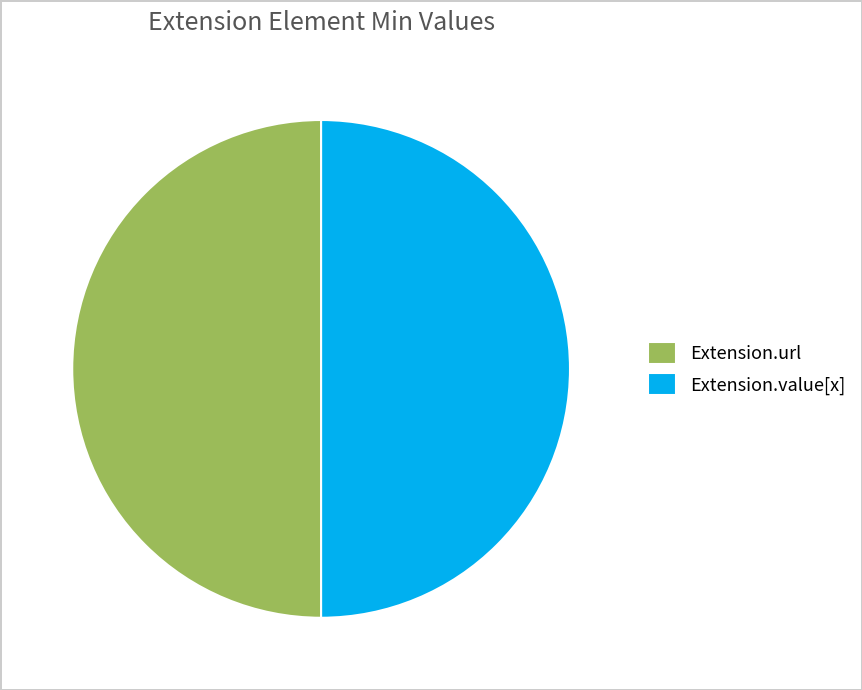

What is the ratio of the value at Extension.url to the value at Extension.value[x]?

1.0